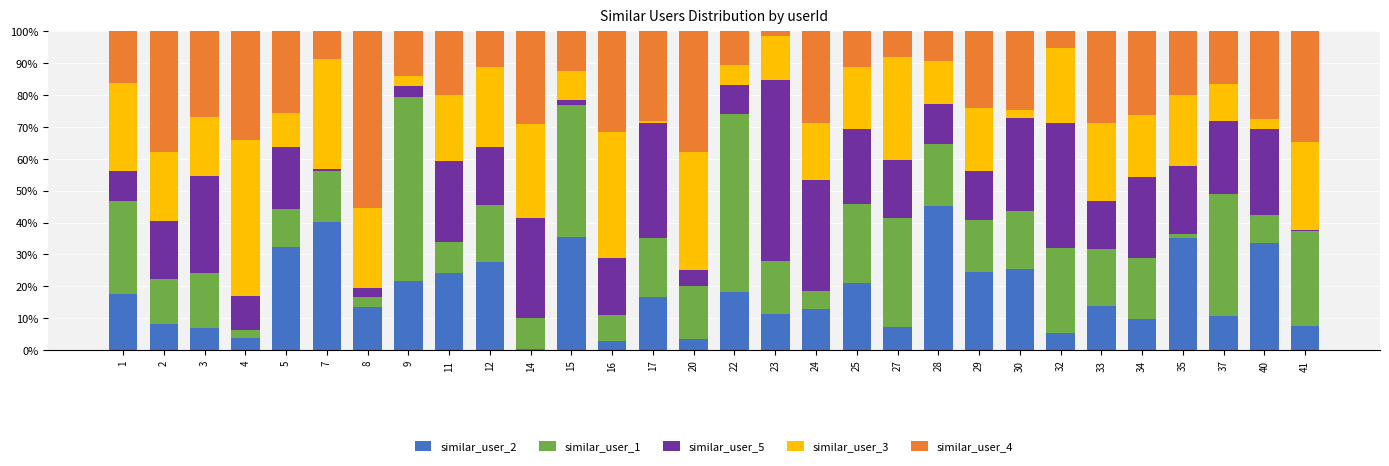

What is the minimum value for similar_user_2?

0.4